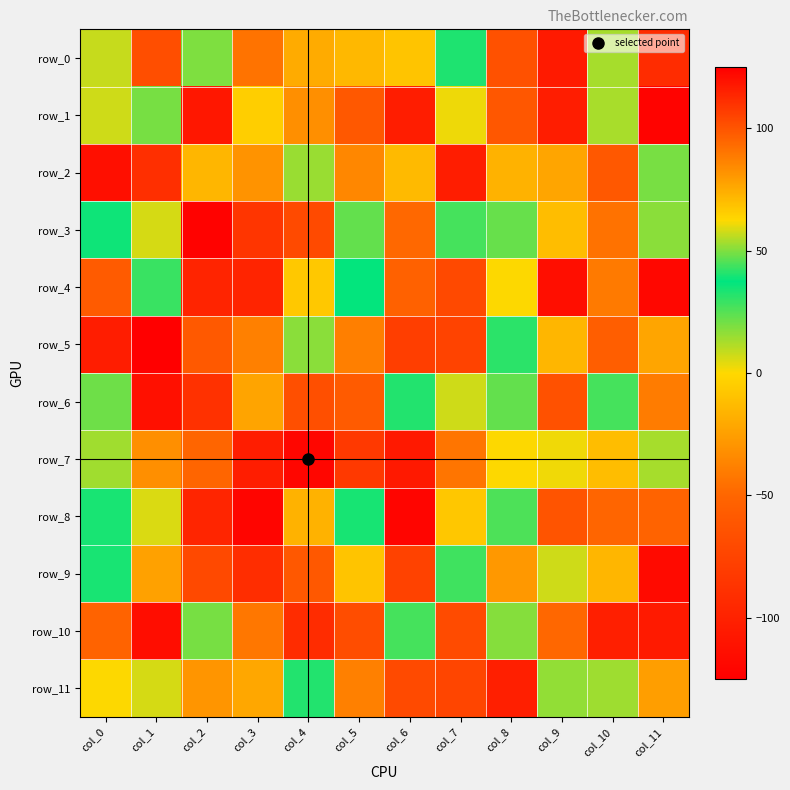

Where is row_3 nearest to the value -7?

col_9